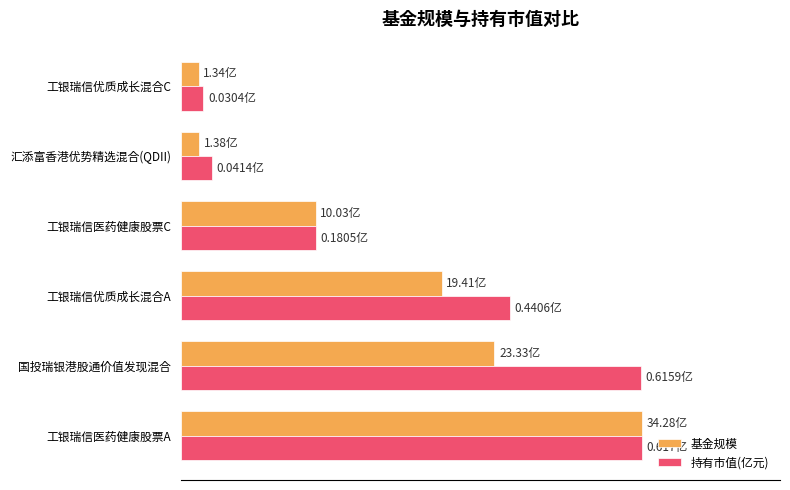

List the series in order of their overall mean, lowest first.

基金规模, 持有市值(亿元)